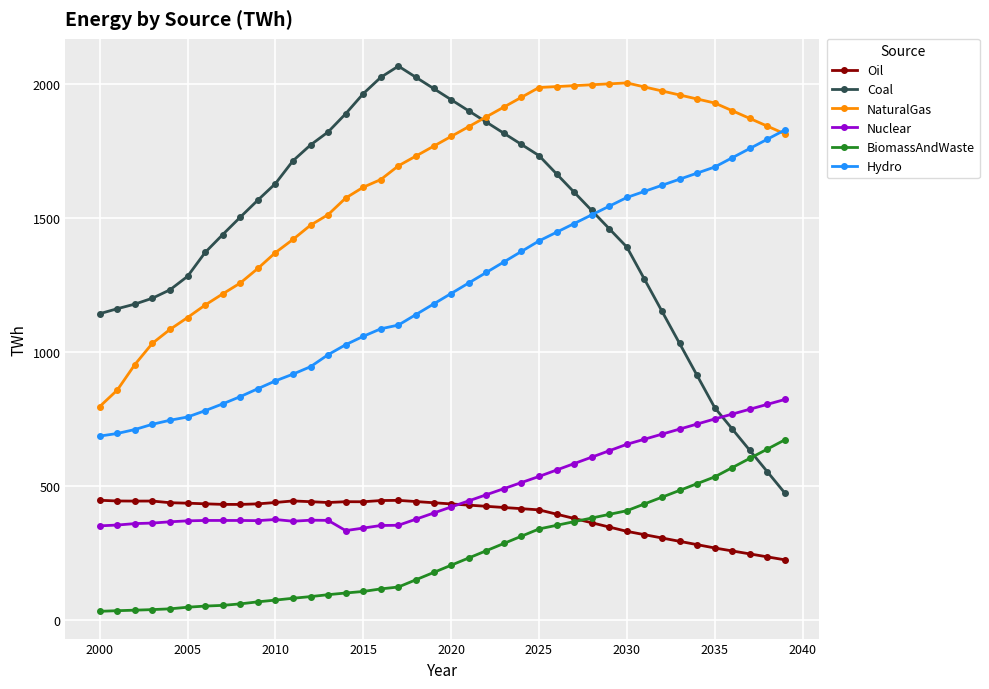

What is the value of the Nuclear point at the 19th from the left?

376.4